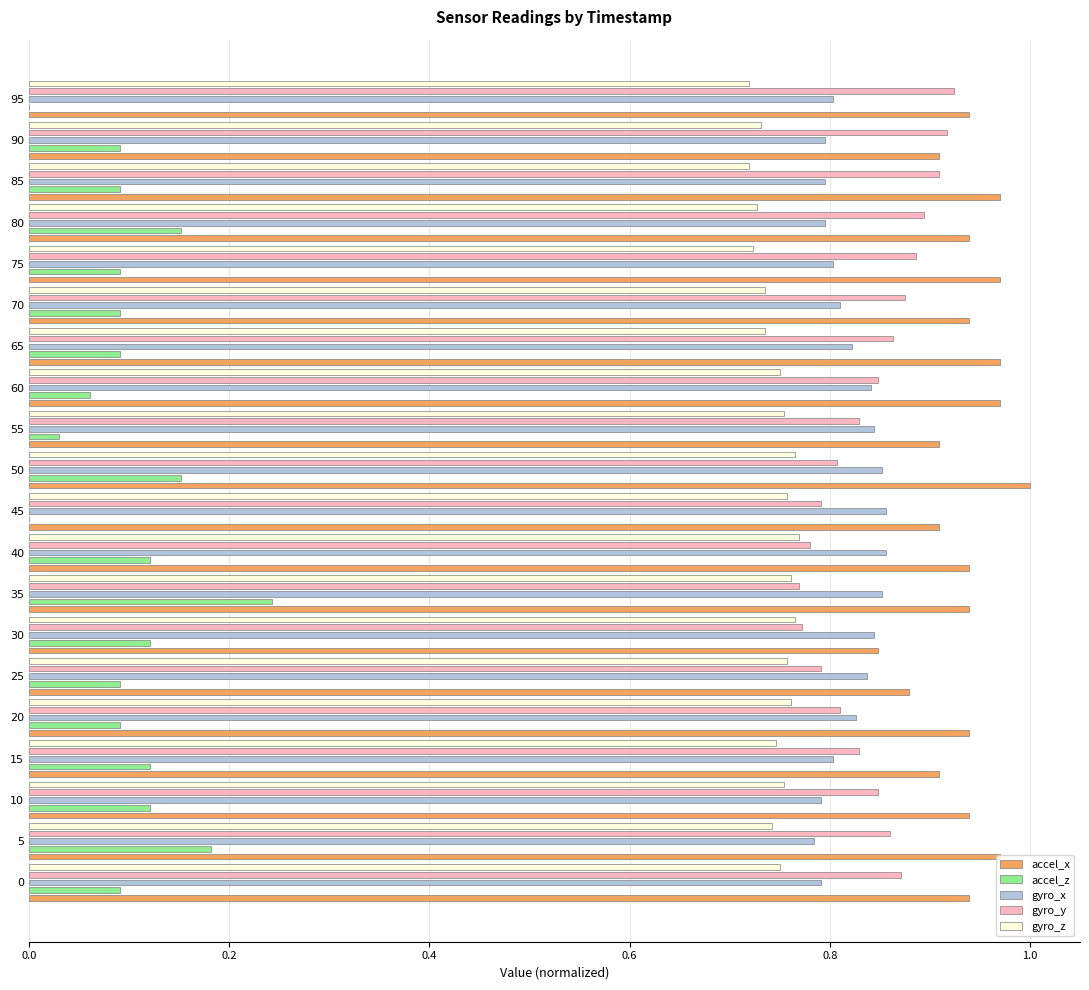

What are all the series names shown in the legend?

accel_x, accel_z, gyro_x, gyro_y, gyro_z